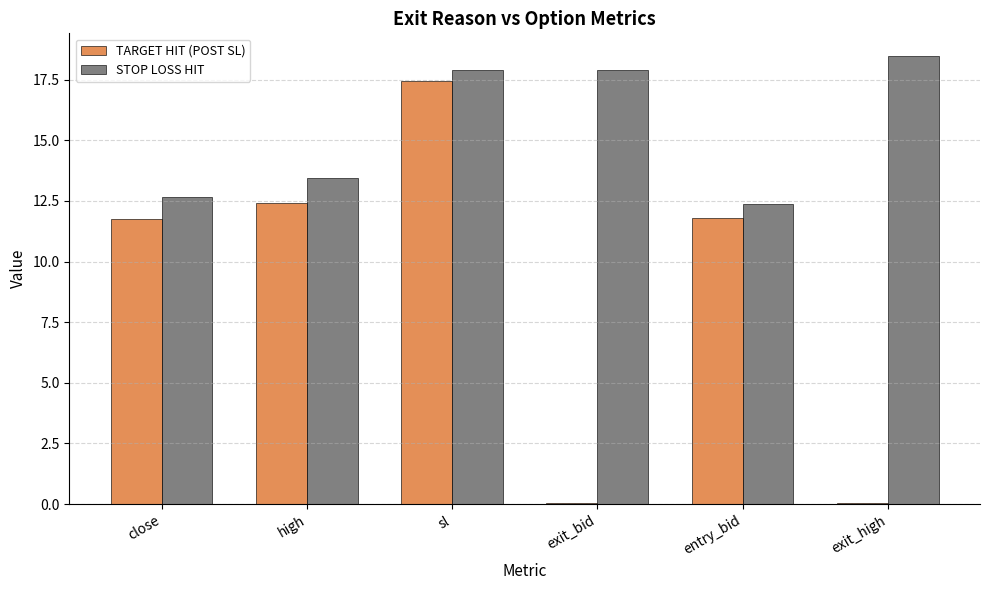

True or false: TARGET HIT (POST SL) has a value of 19.7 at high.

False